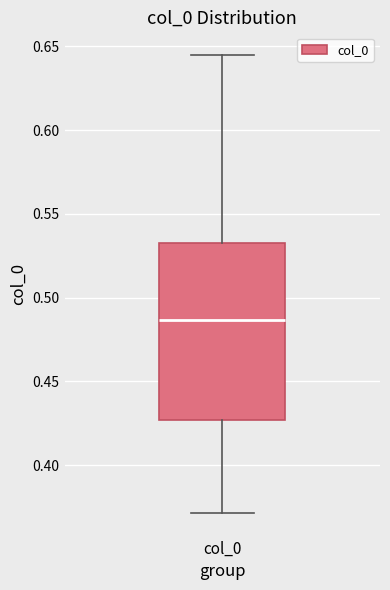

Where is the upper edge of the box for col_0 on the y-axis? The values are not printed on the chart, so give them approximately, as read against the axis.

0.530